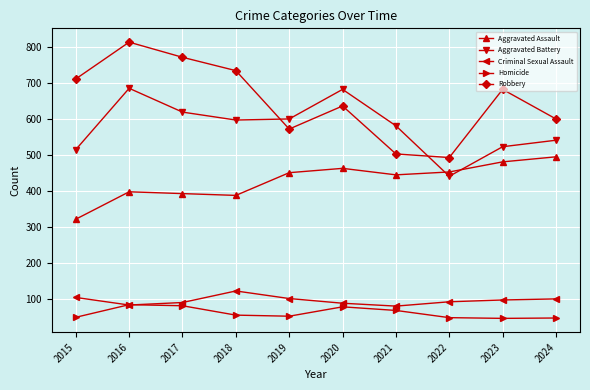

What is the value of the Homicide point at the 2nd from the left?

85